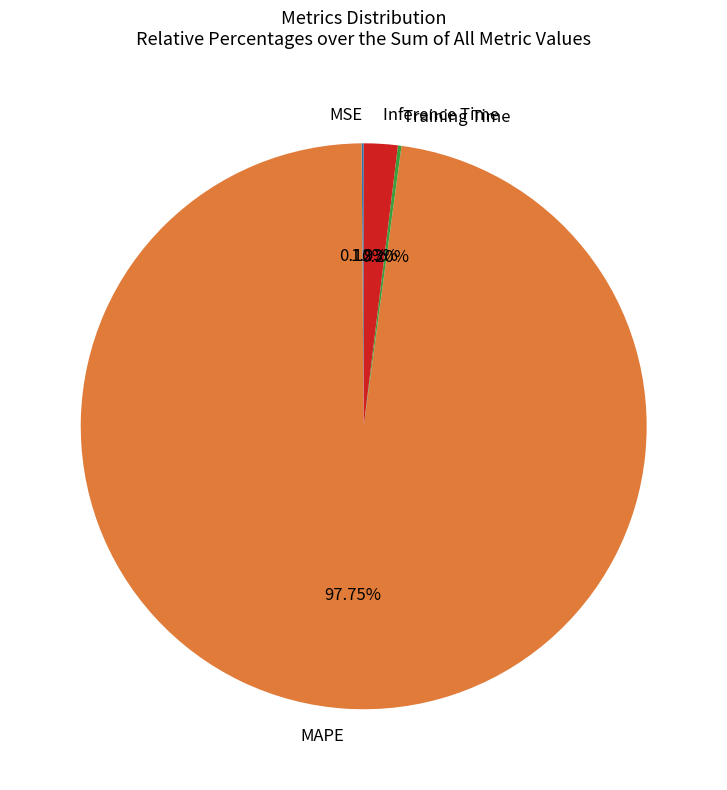

To the nearest percent, what is the difference between the largest and smallest slice percentages?

98%